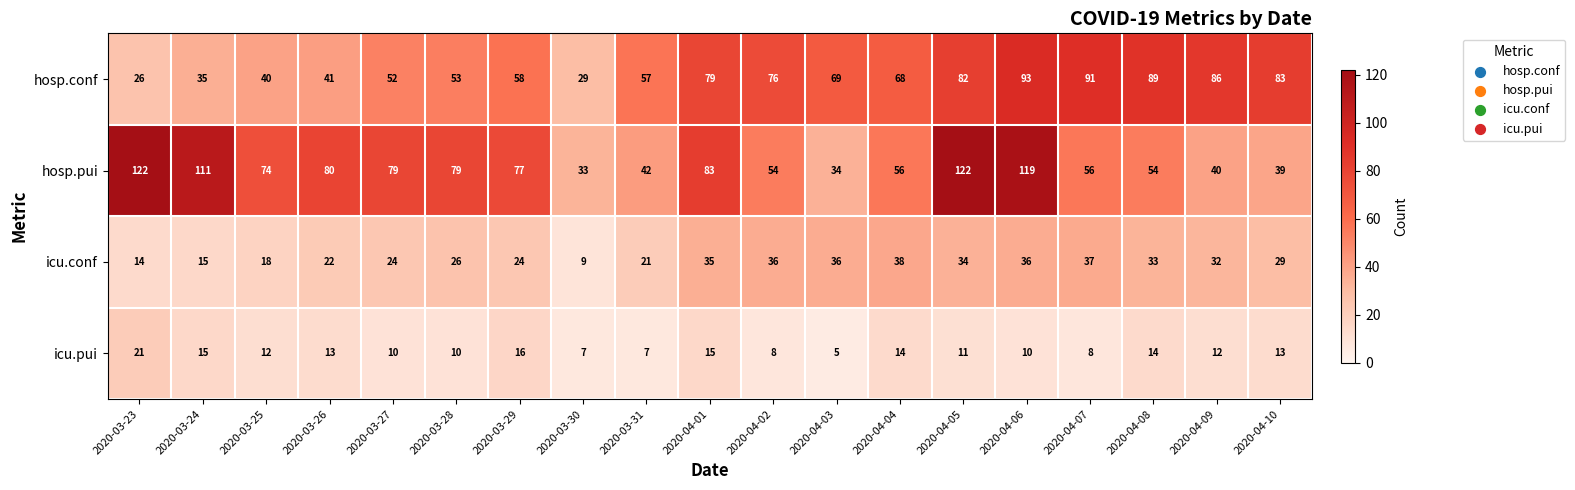

What is the sum of the icu.pui values at 2020-03-26 and 2020-04-02?

21